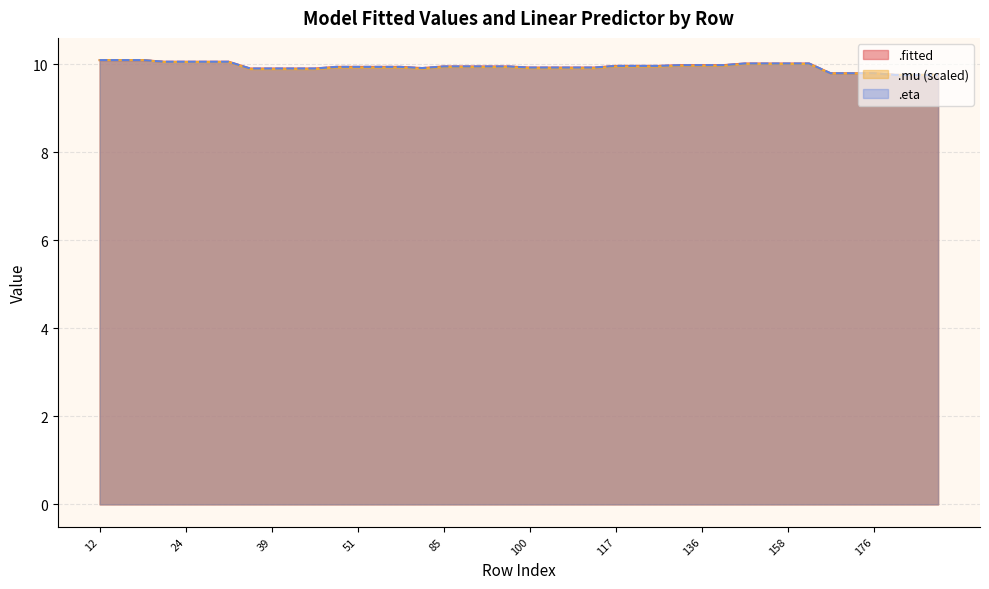

Does the chart have visible grid lines?

Yes